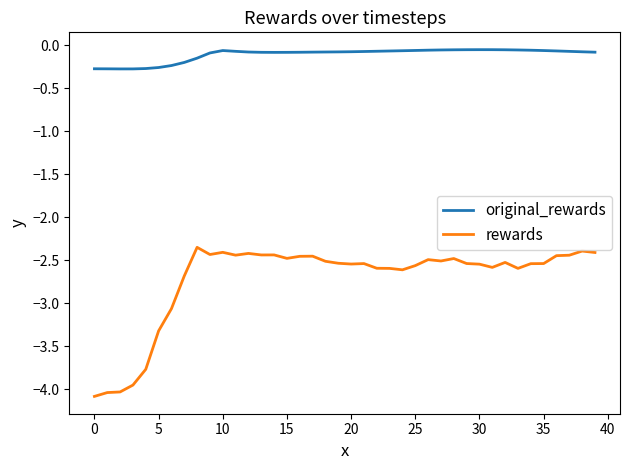

List the series in order of their overall mean, highest first.

original_rewards, rewards